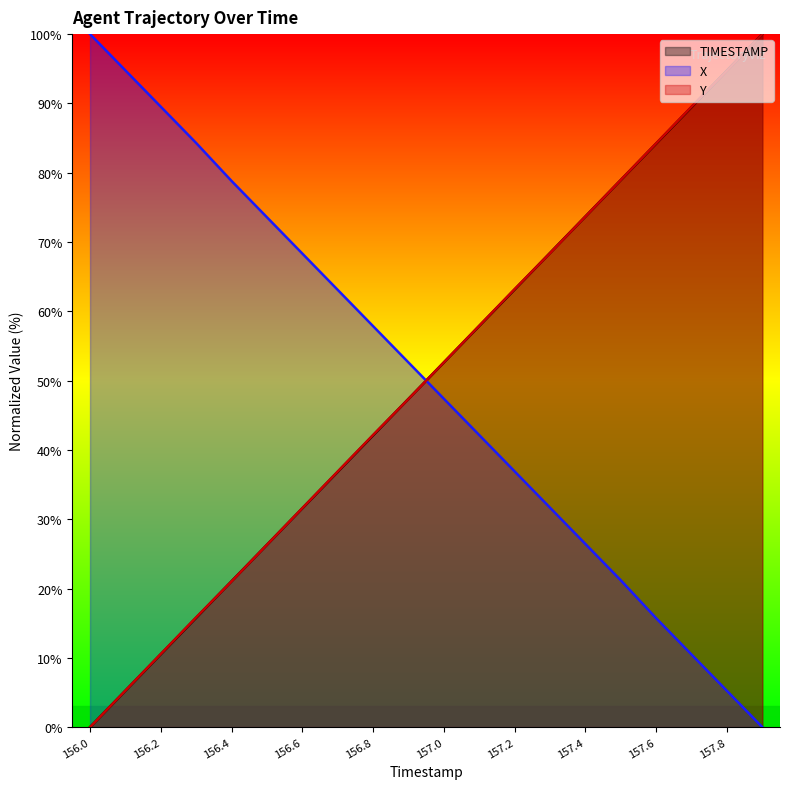

How many lines are shown in the chart?

3